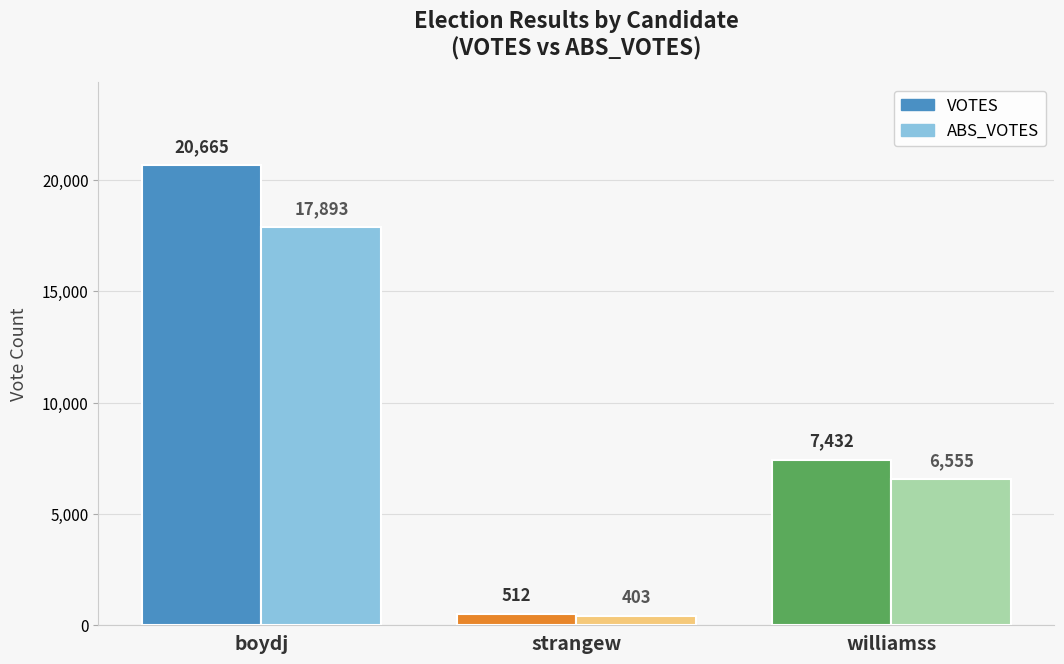

At which label is ABS_VOTES closest to 9148?

williamss